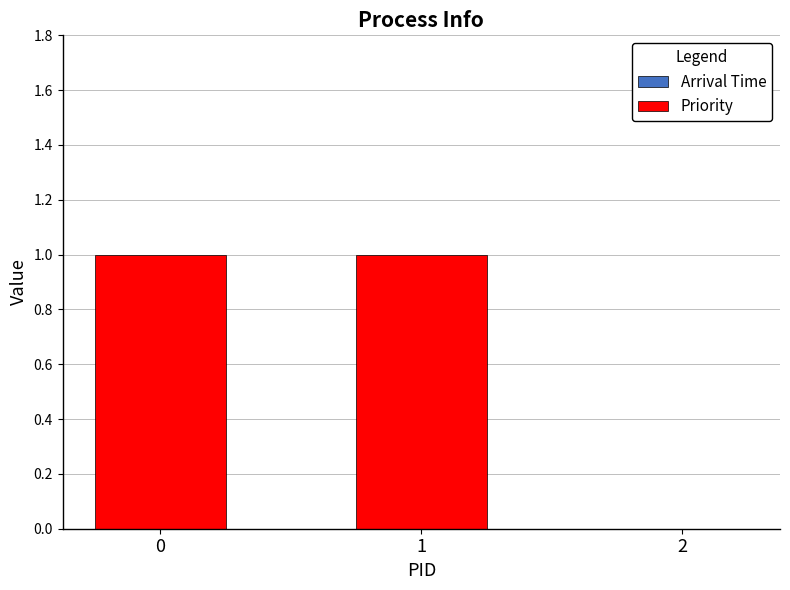

The chart shows a value of 0 at 1. True or false?

False